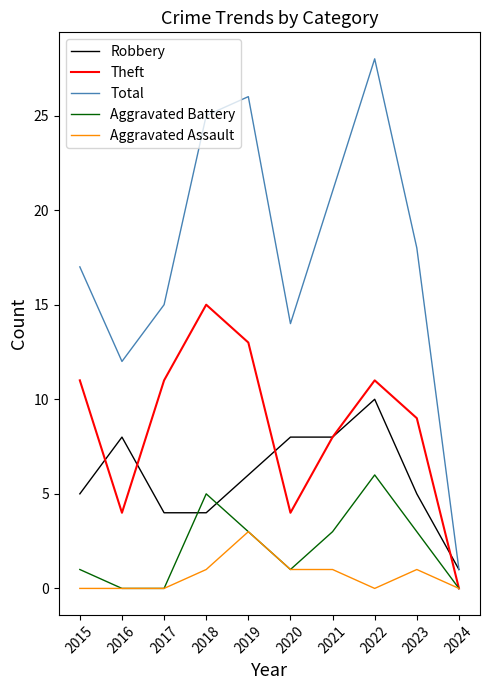

Reading left to right, extract all data points from this chart.

Robbery: 2015=5	2016=8	2017=4	2018=4	2019=6	2020=8	2021=8	2022=10	2023=5	2024=1
Theft: 2015=11	2016=4	2017=11	2018=15	2019=13	2020=4	2021=8	2022=11	2023=9	2024=0
Total: 2015=17	2016=12	2017=15	2018=25	2019=26	2020=14	2021=21	2022=28	2023=18	2024=1
Aggravated Battery: 2015=1	2016=0	2017=0	2018=5	2019=3	2020=1	2021=3	2022=6	2023=3	2024=0
Aggravated Assault: 2015=0	2016=0	2017=0	2018=1	2019=3	2020=1	2021=1	2022=0	2023=1	2024=0